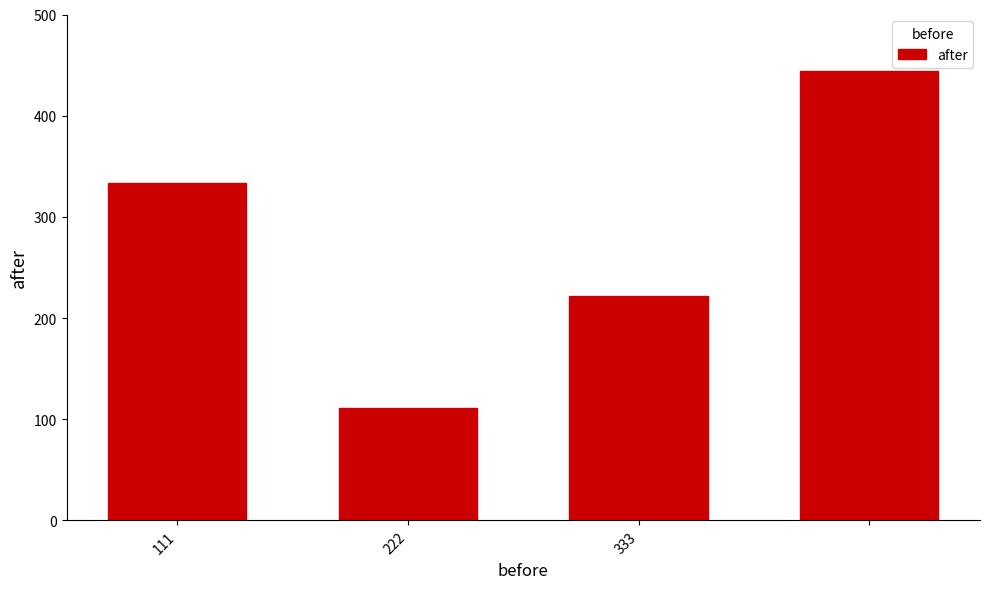

What is the difference between the second highest and second lowest values?

111